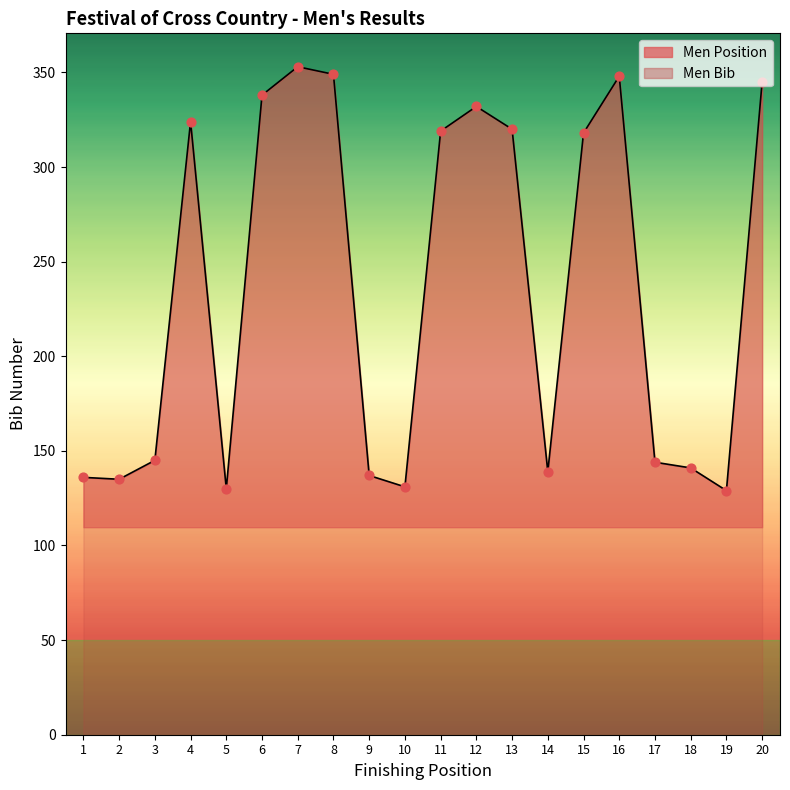

What is the change in value from 6 to 8?

+11